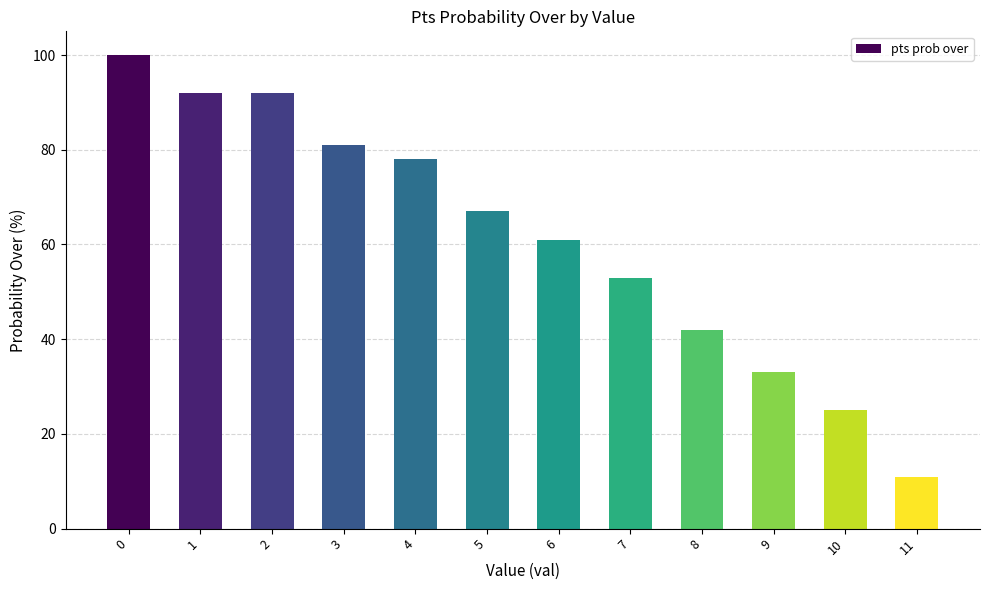

Reading left to right, transcribe all the data shown in this chart.

0=100	1=92	2=92	3=81	4=78	5=67	6=61	7=53	8=42	9=33	10=25	11=11